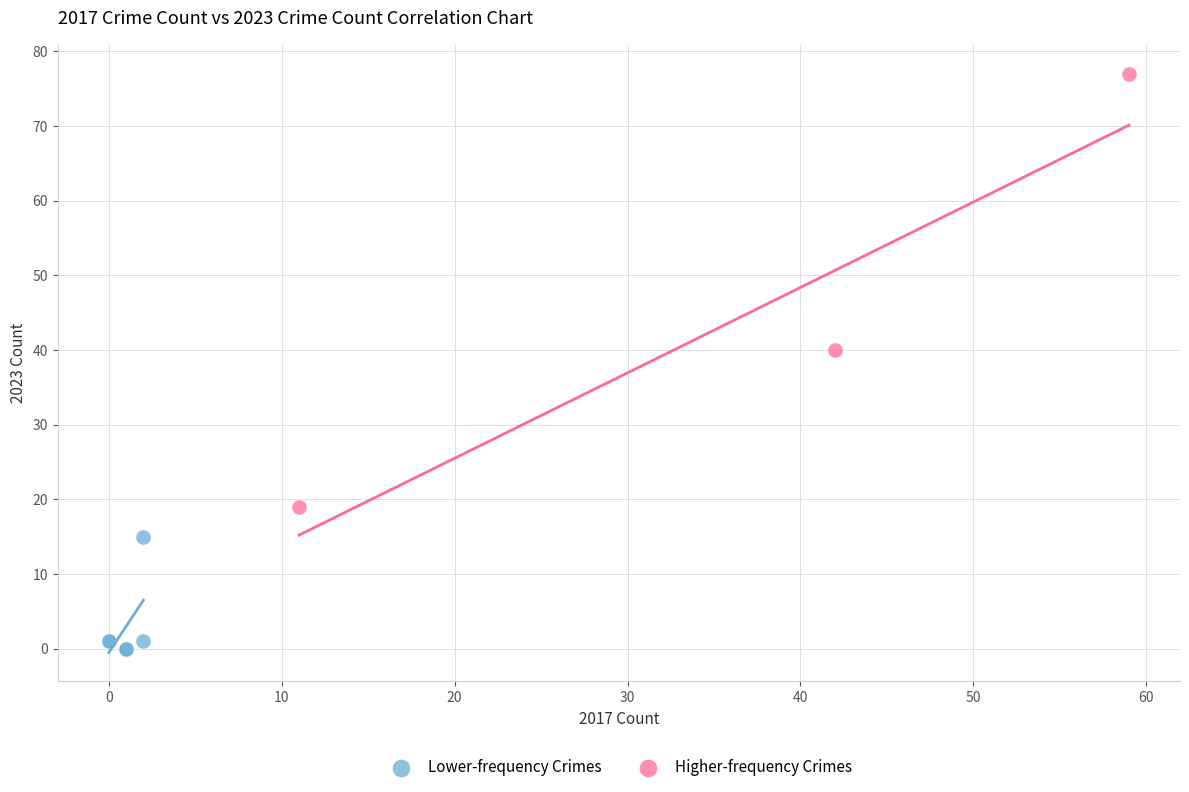

Which series contains the lowest Y value?

Lower-frequency Crimes